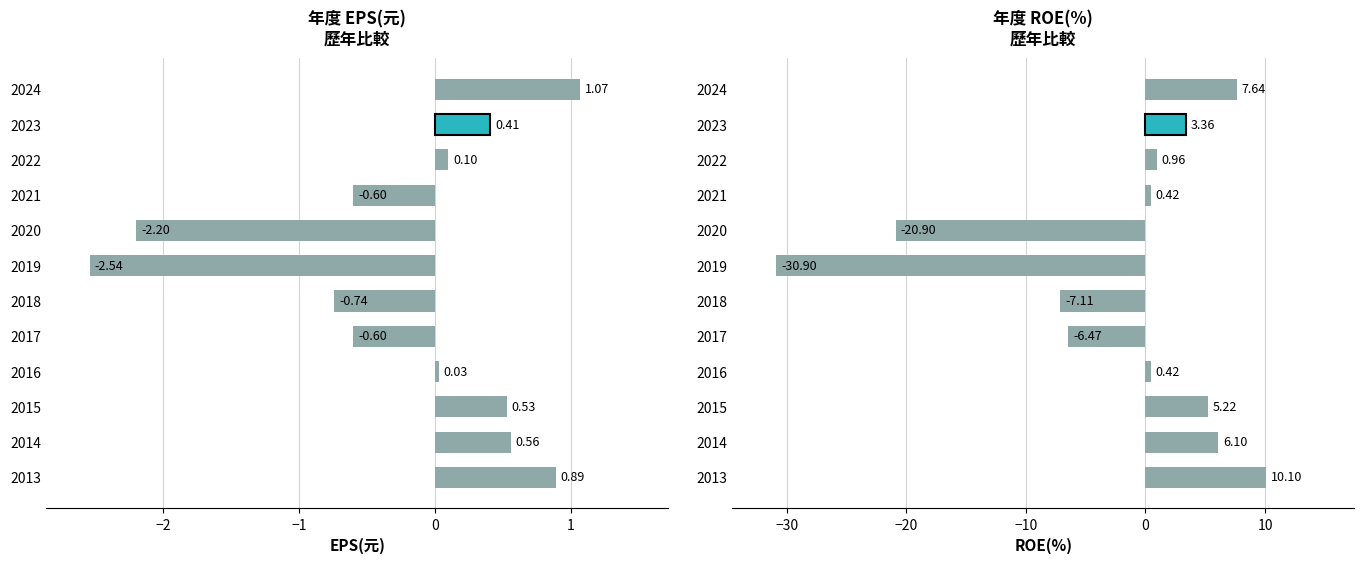

Count the number of values greater than 0.

8